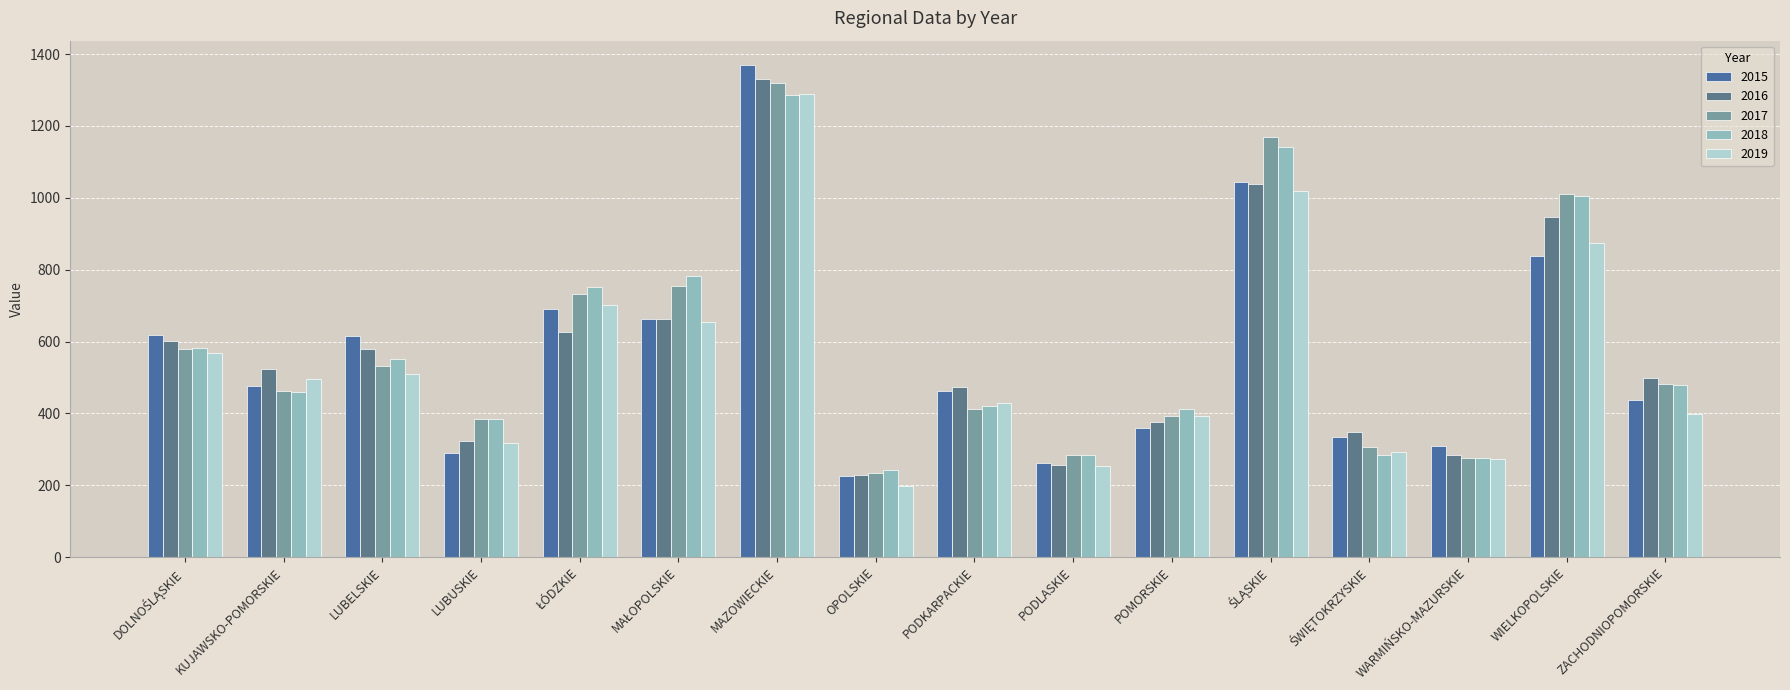

How many data points in 2018 are less than 479?

8